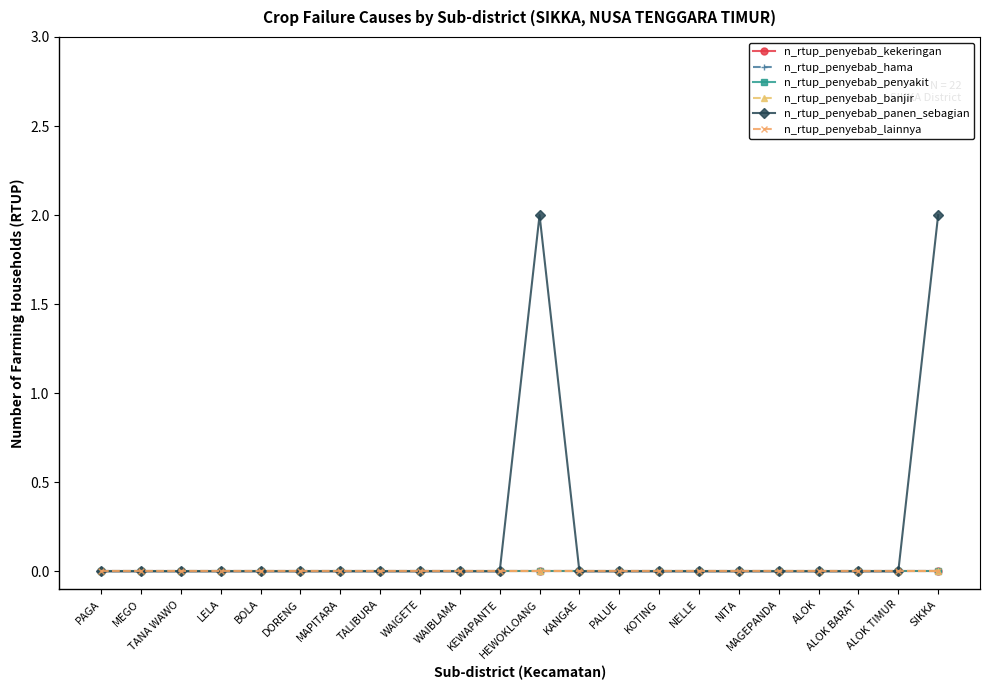

Where is n_rtup_penyebab_banjir nearest to the value 0?

PAGA